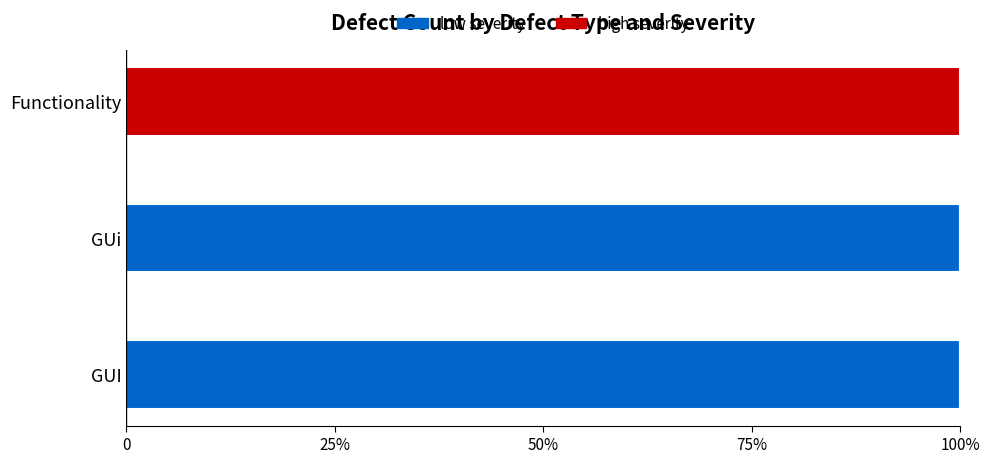

The low series shows 65 at GUI. True or false?

False